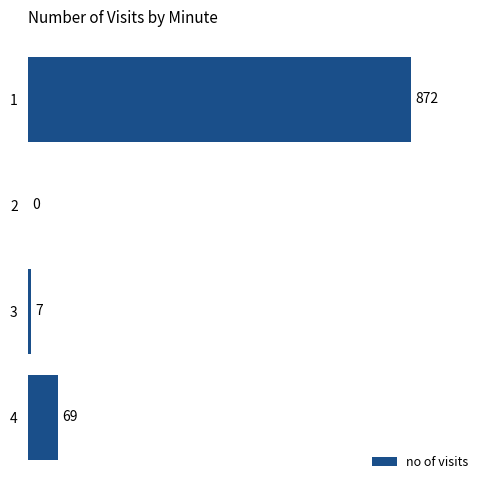

At which label is the value closest to 436?

4